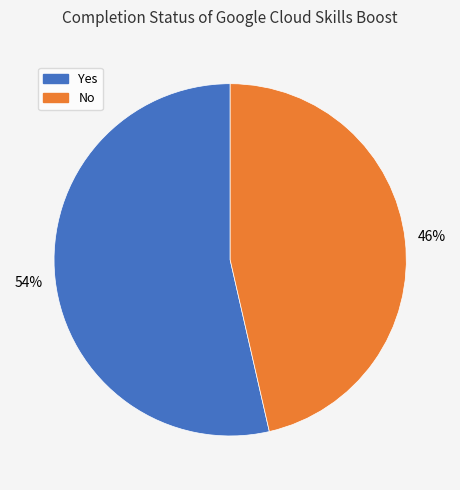

To the nearest percent, what is the combined percentage of Yes and No?

100%